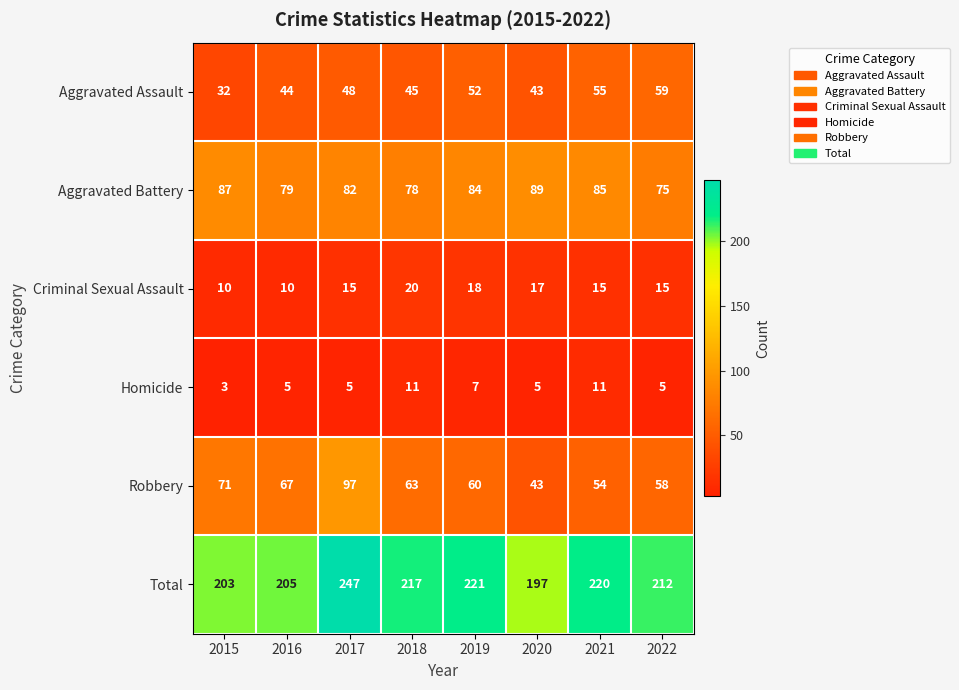

Which series has the largest total across all categories?

Total